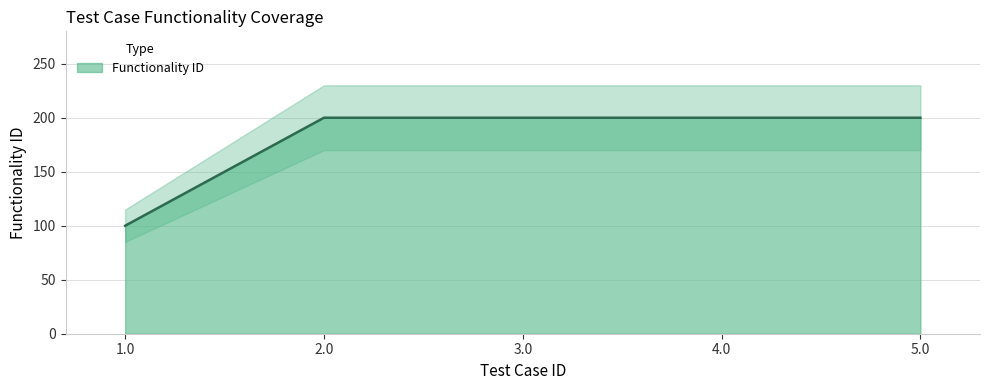

What is the difference between the maximum and minimum values?

100